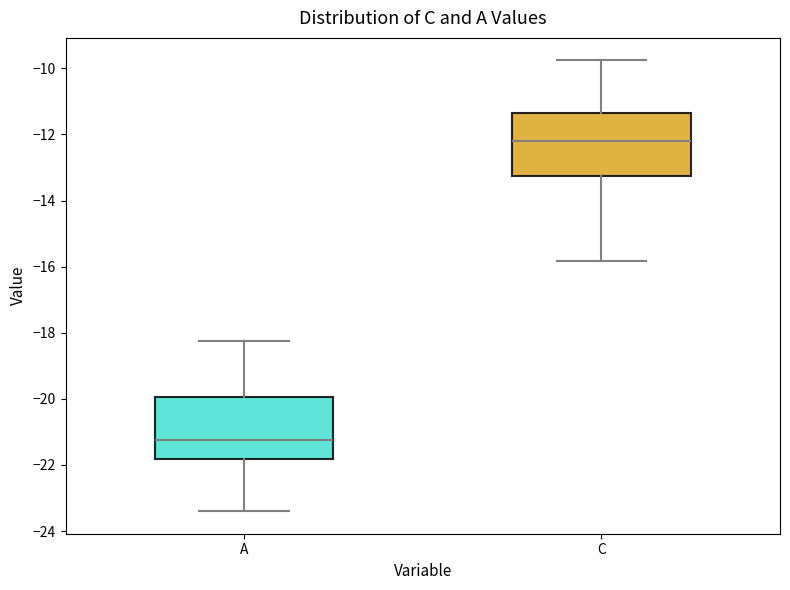

Reading left to right, transcribe this box plot: for each box, give where its median line is, the range the box spans, and where its two whiskers end, as read against the y-axis. The values are not printed on the chart, so give them approximately, as read against the axis.

A: median -21.2, box -21.8 to -20.0, whiskers -23.4 to -18.2
C: median -12.2, box -13.2 to -11.4, whiskers -15.8 to -9.8